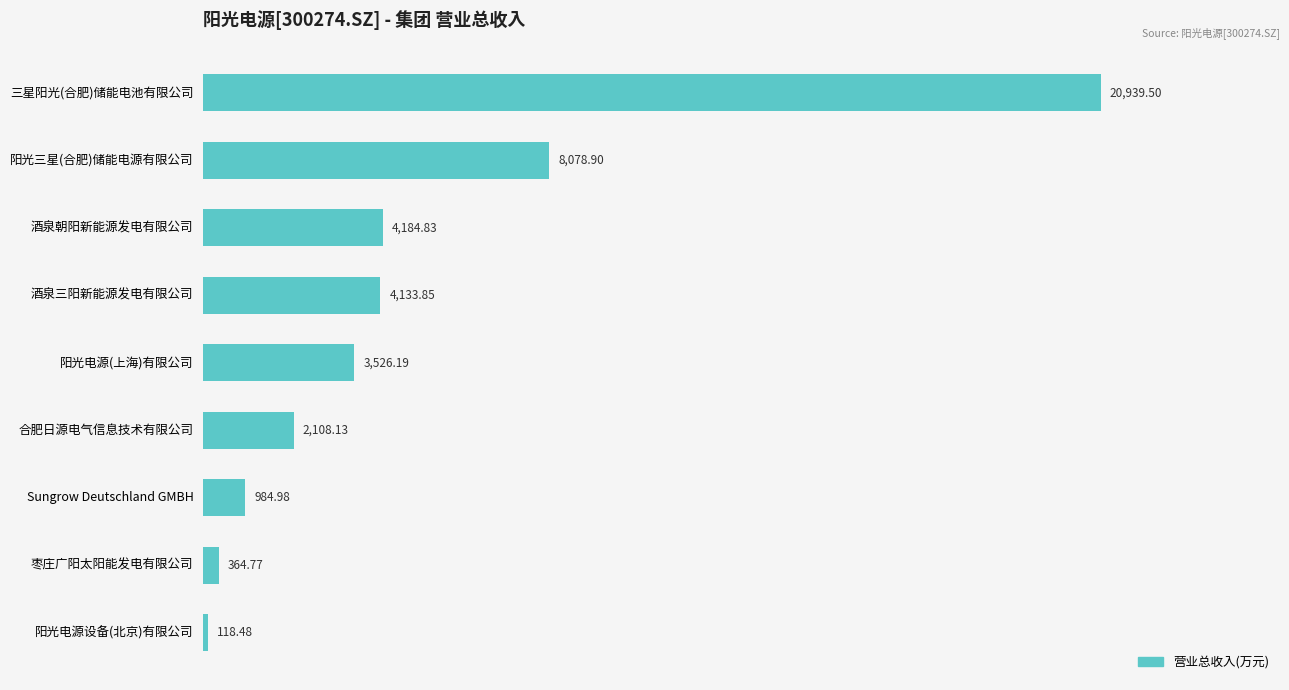

What is the label of the 9th bar from the bottom?

三星阳光(合肥)储能电池有限公司